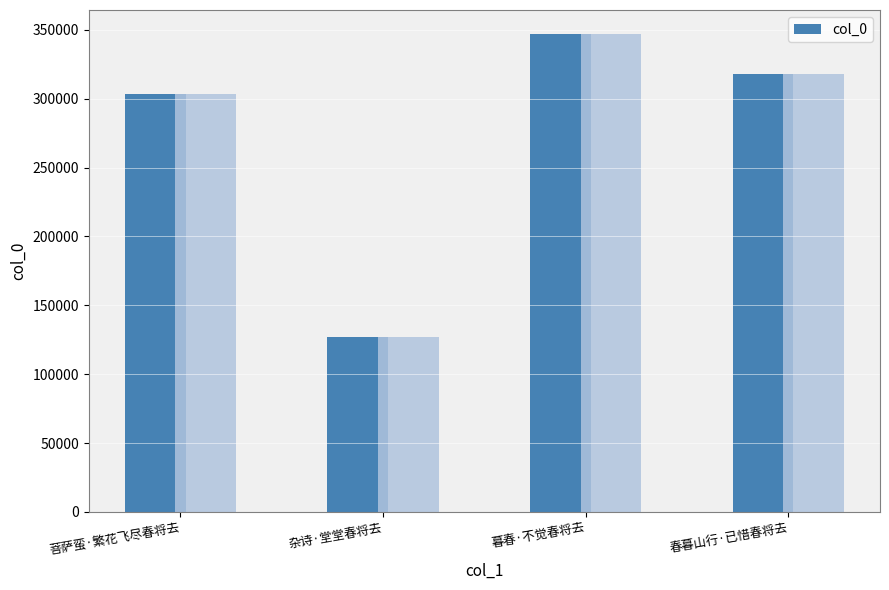

Count the number of data series in this chart.

1